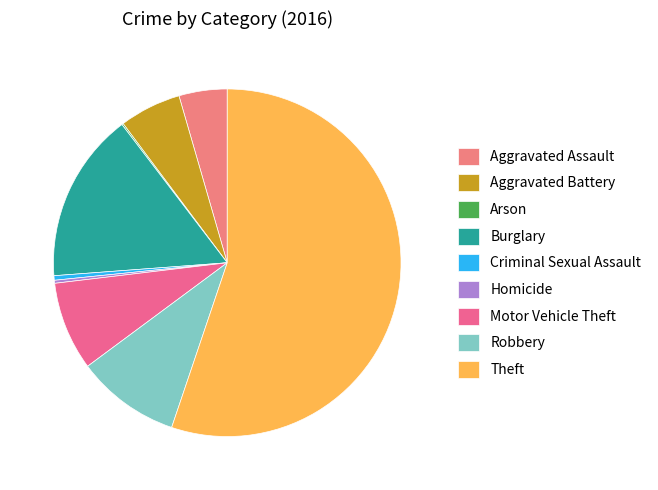

Which has a higher value, Theft or Arson?

Theft